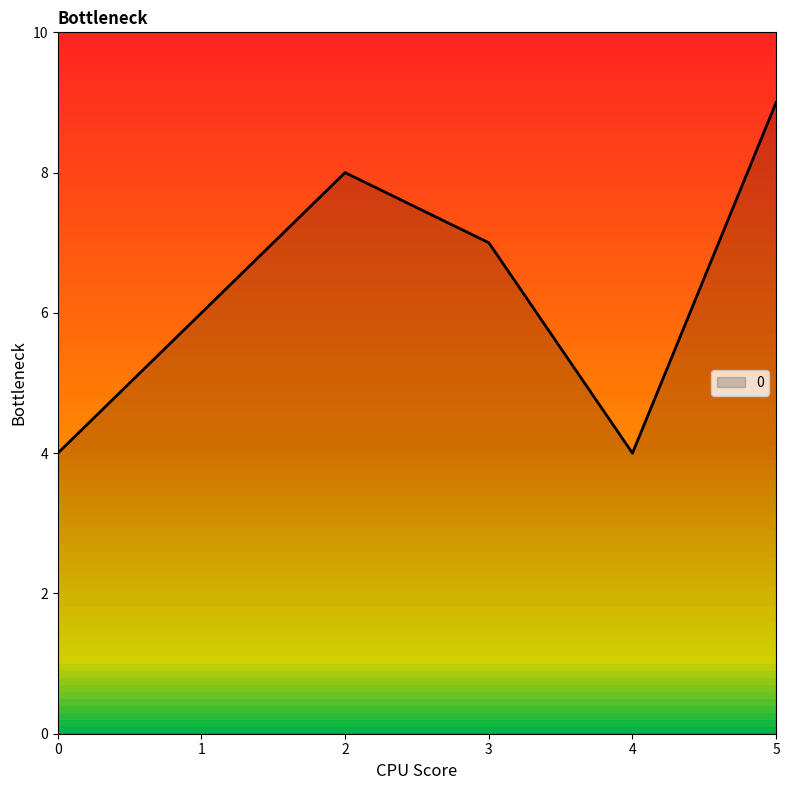

What is the difference between the maximum and second lowest values?

5